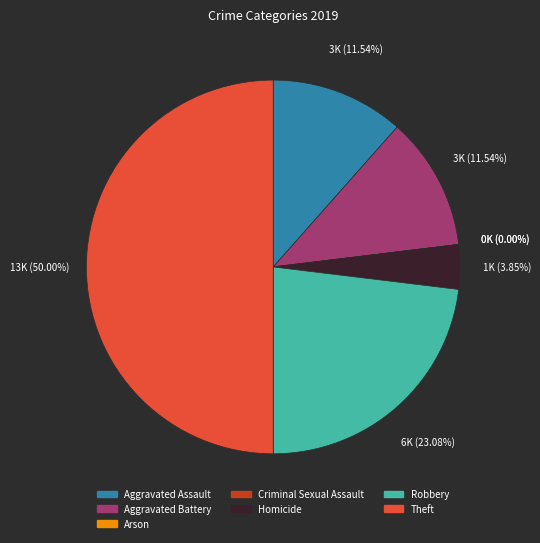

Is the sum of Robbery and Arson greater than half?

No